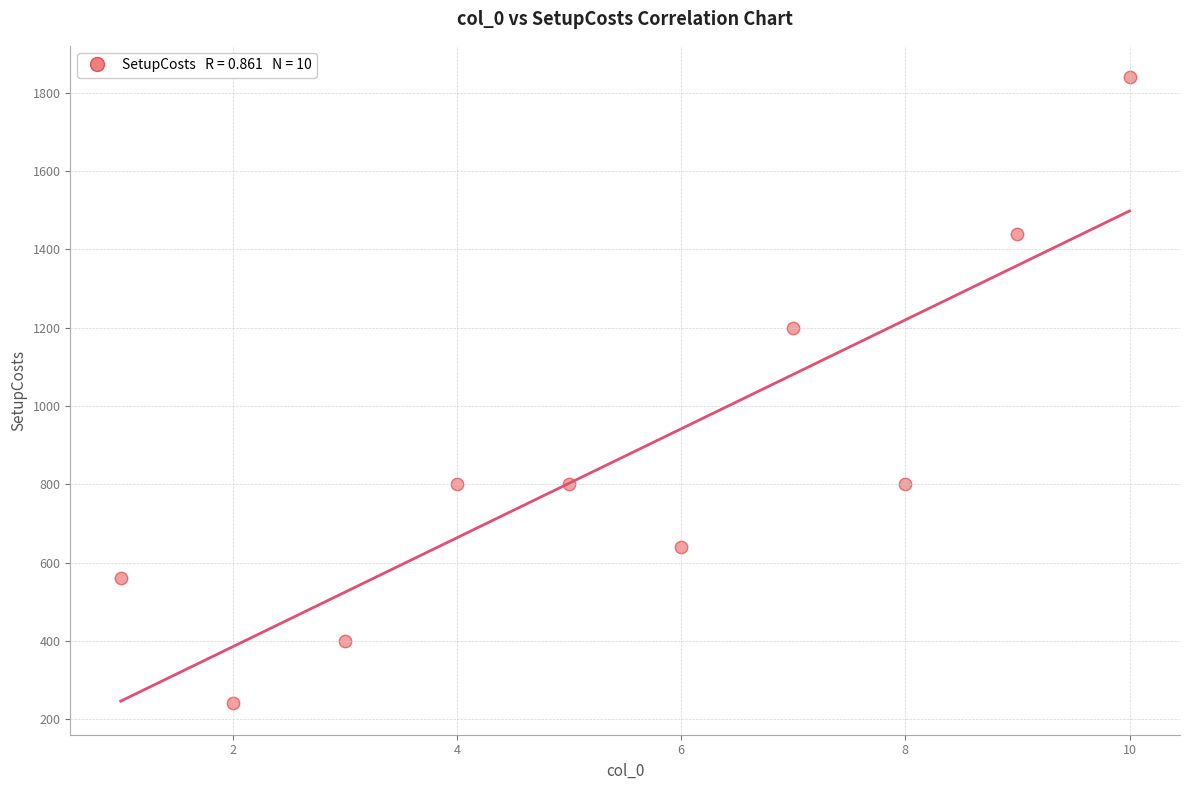

What Y value in the scatter plot is closest to 1040?

1200